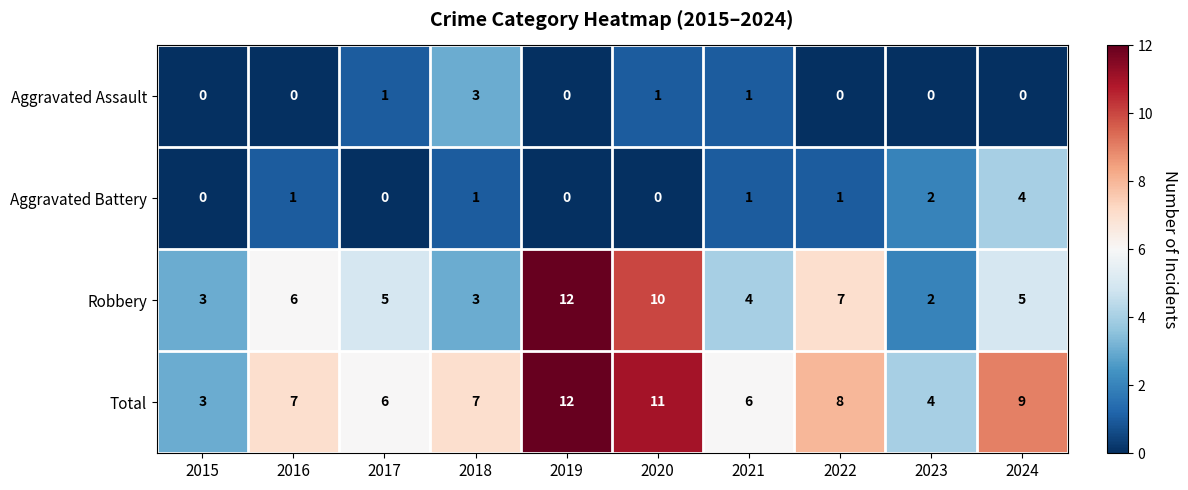

Which category has the highest value in the Aggravated Battery series?

2024